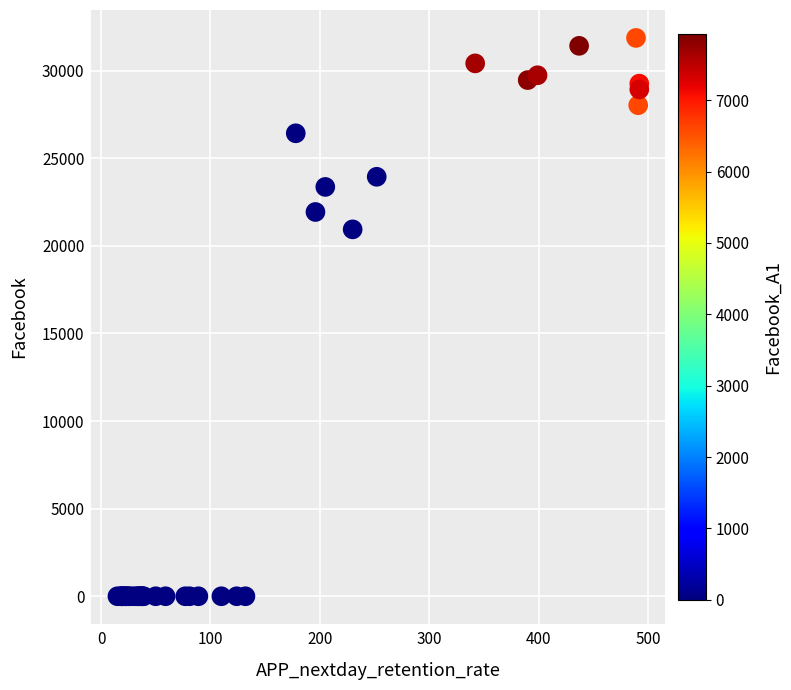

What Y value in the scatter plot is closest to 15932?

20938